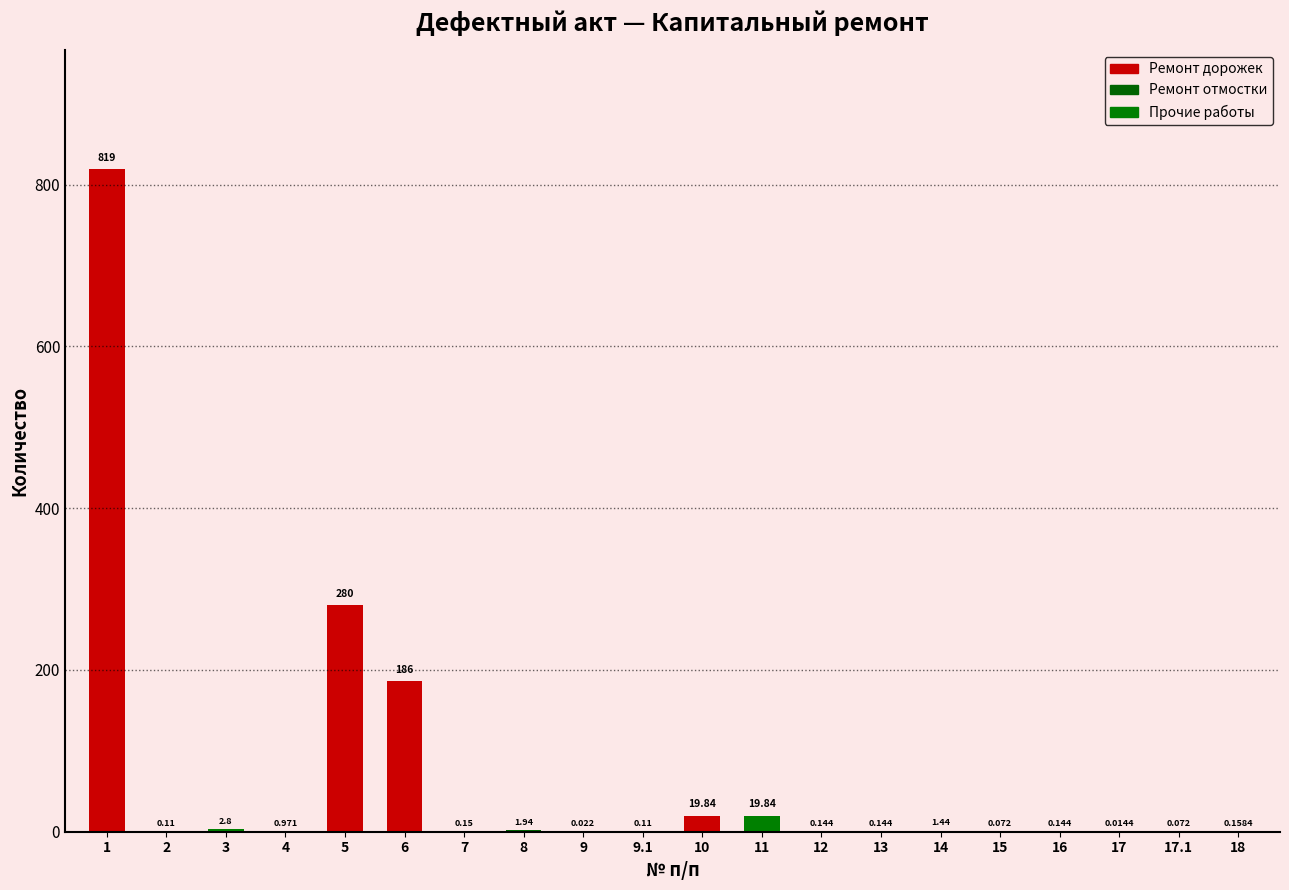

Between 6 and 17, which is larger?

6